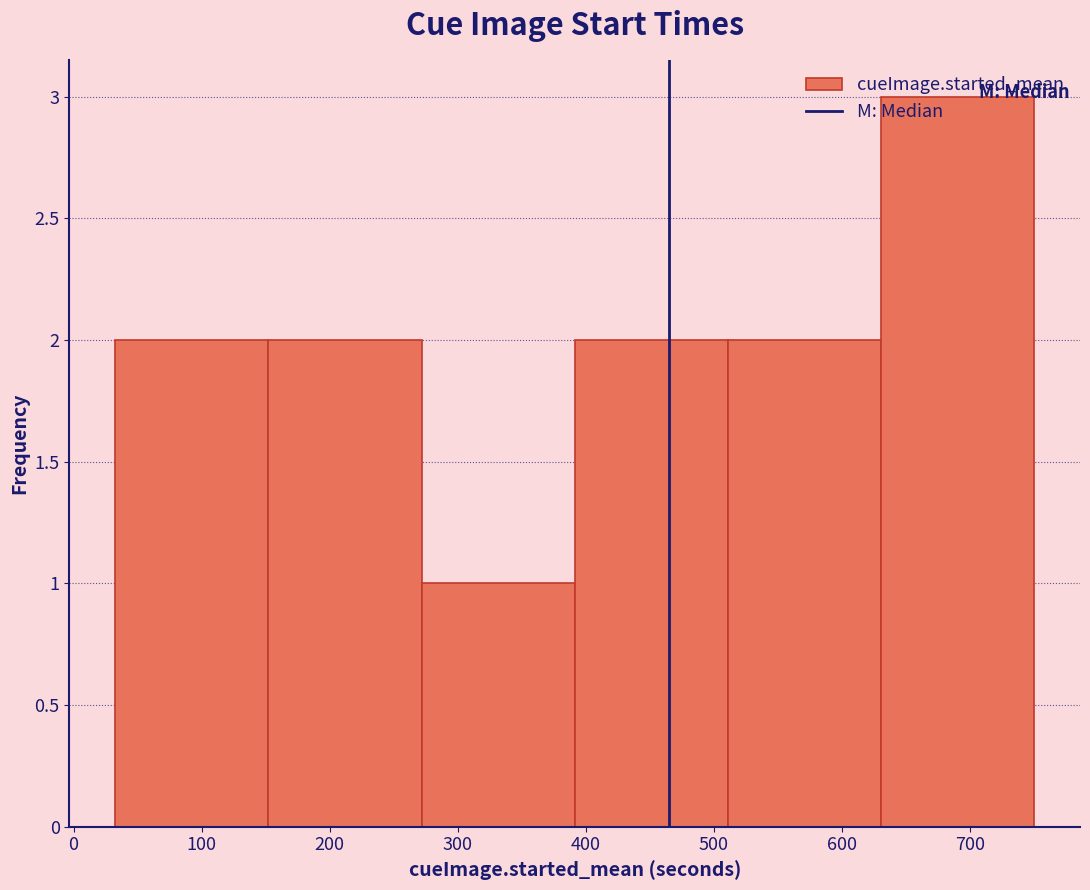

Over which range of the x-axis is the bar tallest?

630 to 750